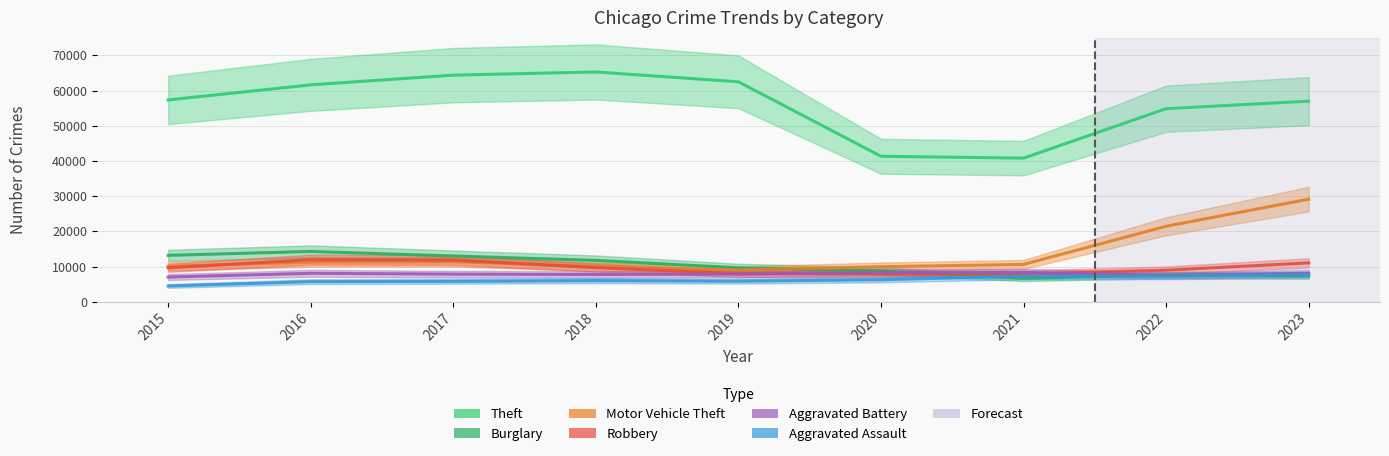

What is the approximate value of Aggravated Battery at 2021, to the nearest 50?

8350